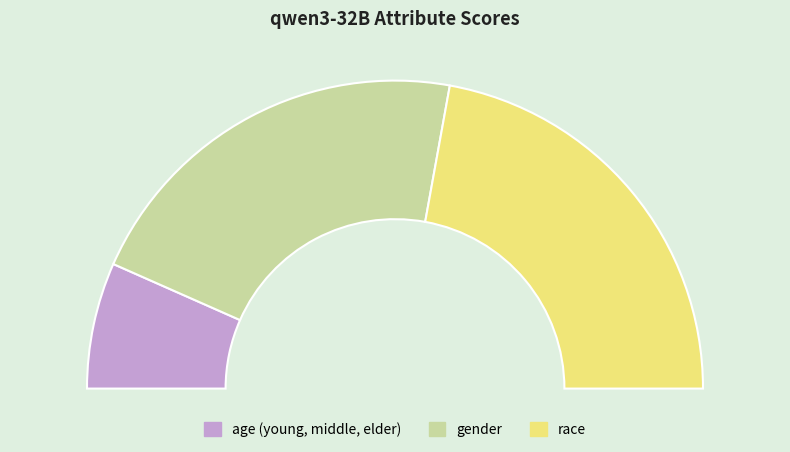

Which has a higher value, age (young, middle, elder) or gender?

gender